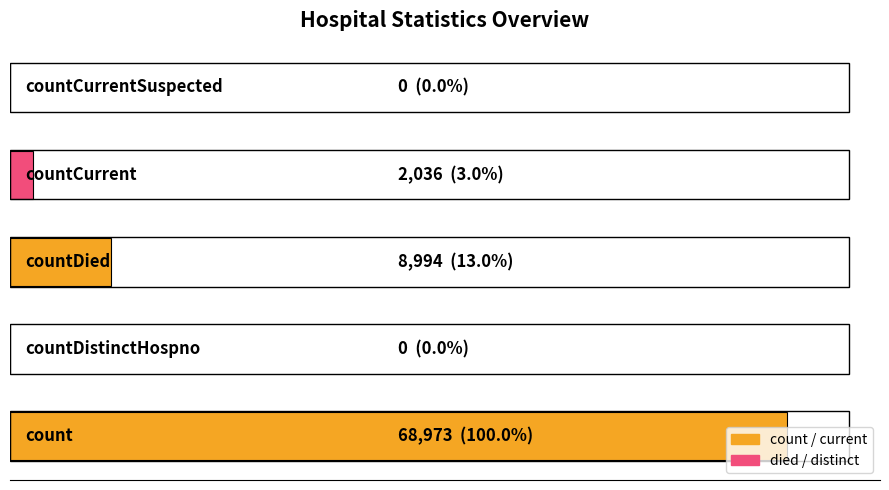

How many values exceed 2036?

2